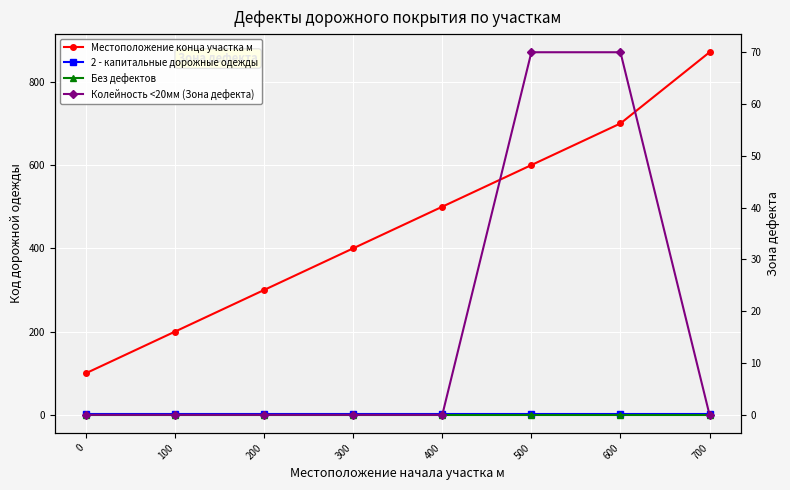

What is the minimum value for Местоположение конца участка м?

100